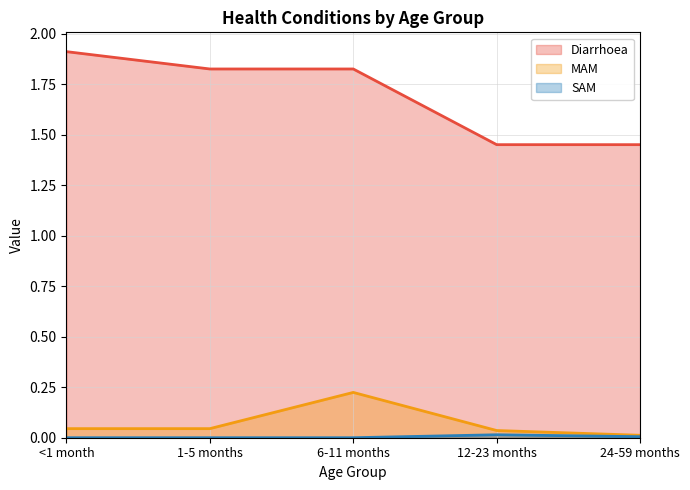

What are all the series names shown in the legend?

Diarrhoea, MAM, SAM